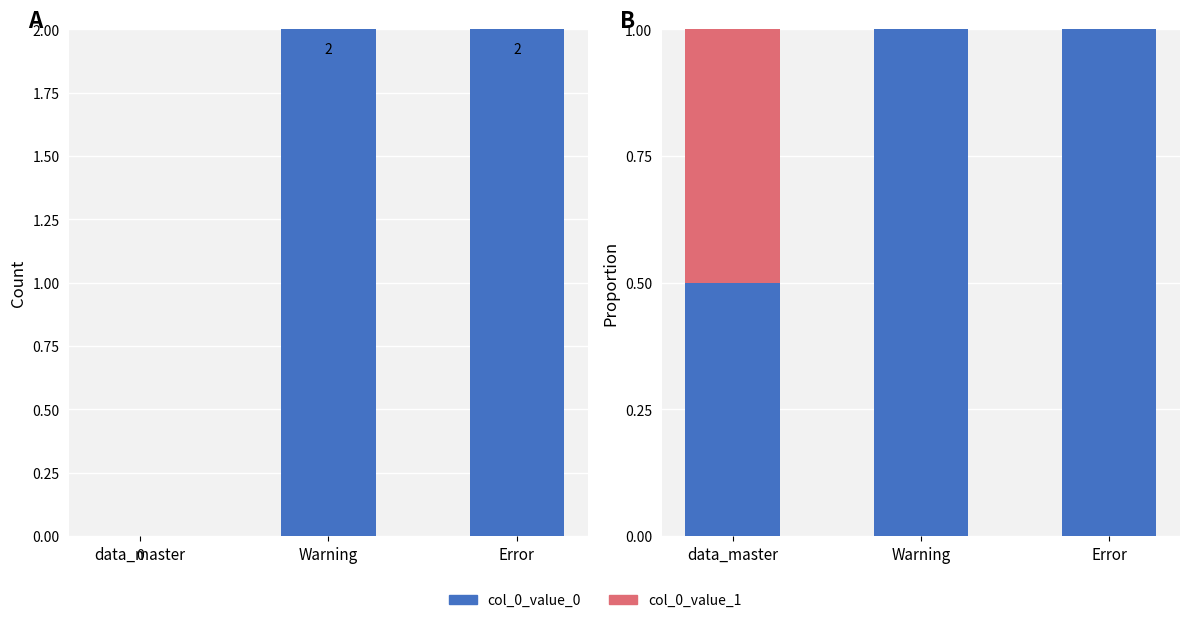

What are all the series names shown in the legend?

col_0_value_0, col_0_value_1